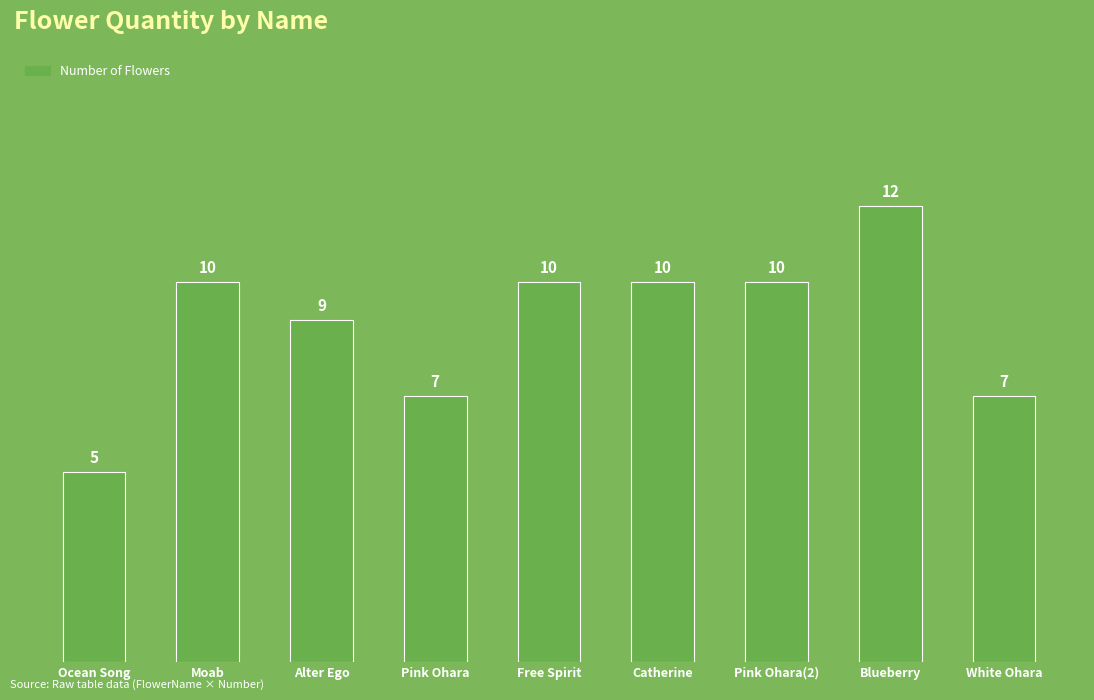

What is the label of the 8th bar from the right?

Moab